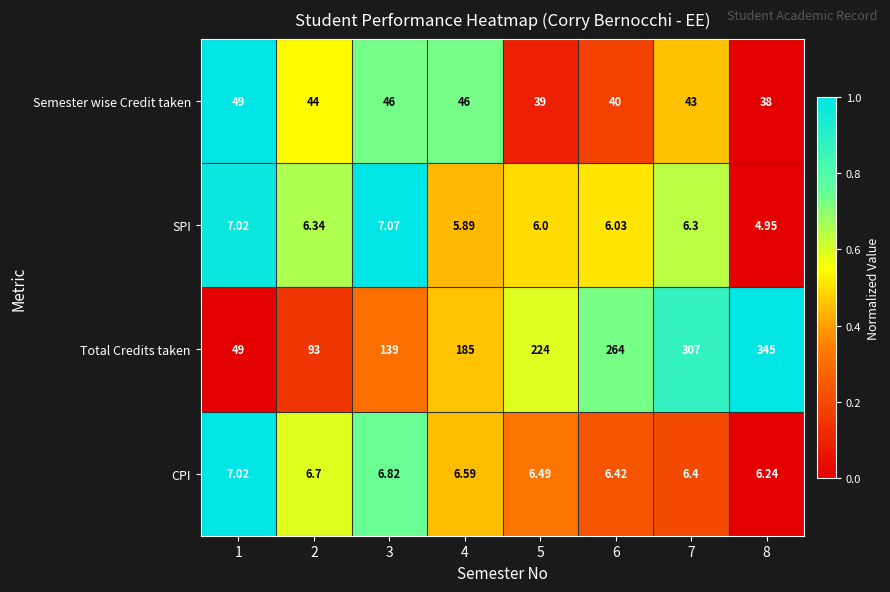

Which series has the largest total across all categories?

Total Credits taken